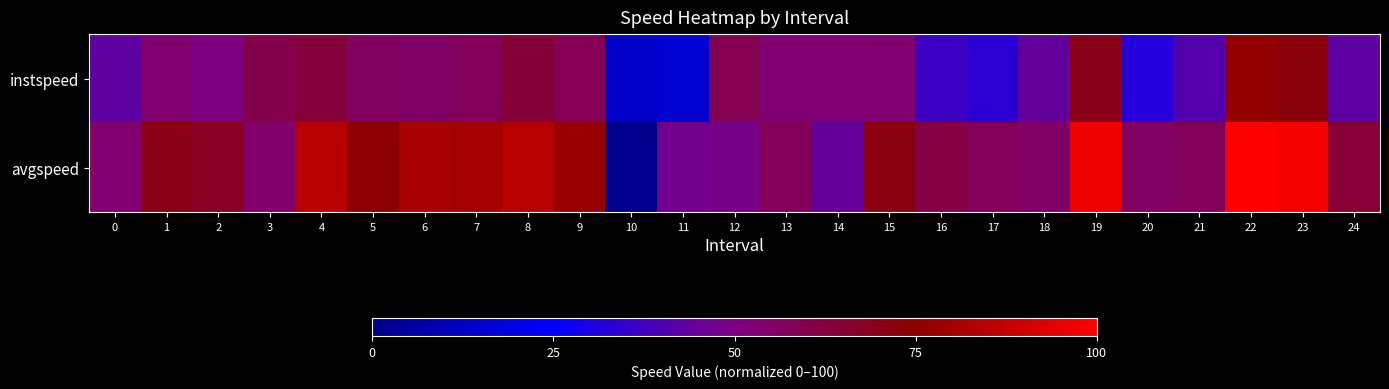

Reading right to left, what are all the values shown in this chart?

instspeed: 24=43.3	23=72.6	22=76.6	21=41.2	20=32.1	19=69.6	18=44.7	17=33.6	16=37.1	15=52.5	14=52.2	13=52.2	12=59.2	11=15.6	10=13.5	9=58.5	8=63.8	7=57.1	6=54.4	5=56.0	4=63.4	3=60.4	2=49.9	1=53.1	0=43.4
avgspeed: 24=64.7	23=97.3	22=100.0	21=57.5	20=55.8	19=95.8	18=54.5	17=57.2	16=61.4	15=71.8	14=44.7	13=57.2	12=48.3	11=47.4	10=0.0	9=77.5	8=84.1	7=80.5	6=81.5	5=74.8	4=85.0	3=54.0	2=68.1	1=71.1	0=53.3